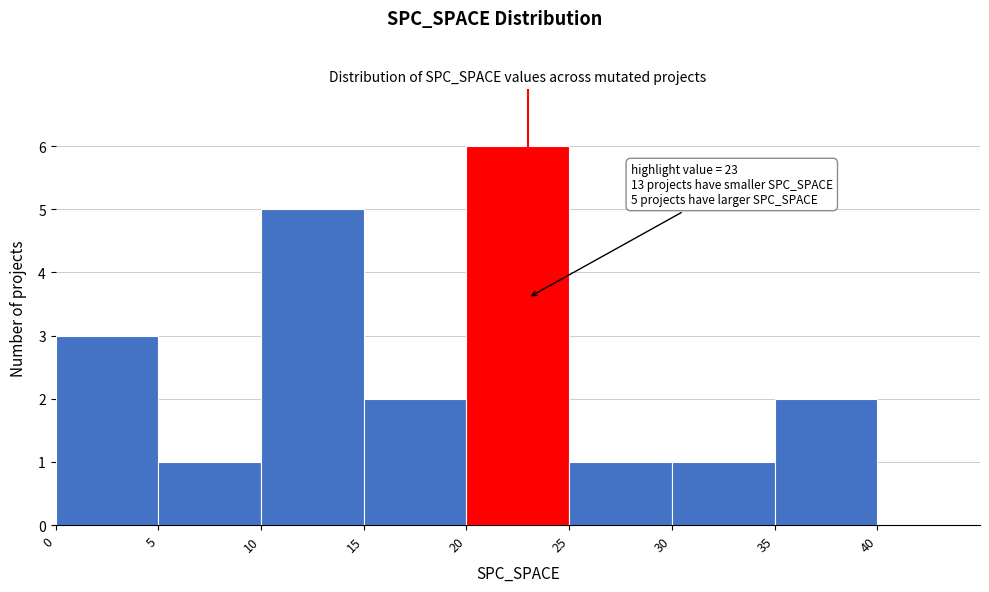

Which range on the x-axis has the tallest bar?

20 to 25